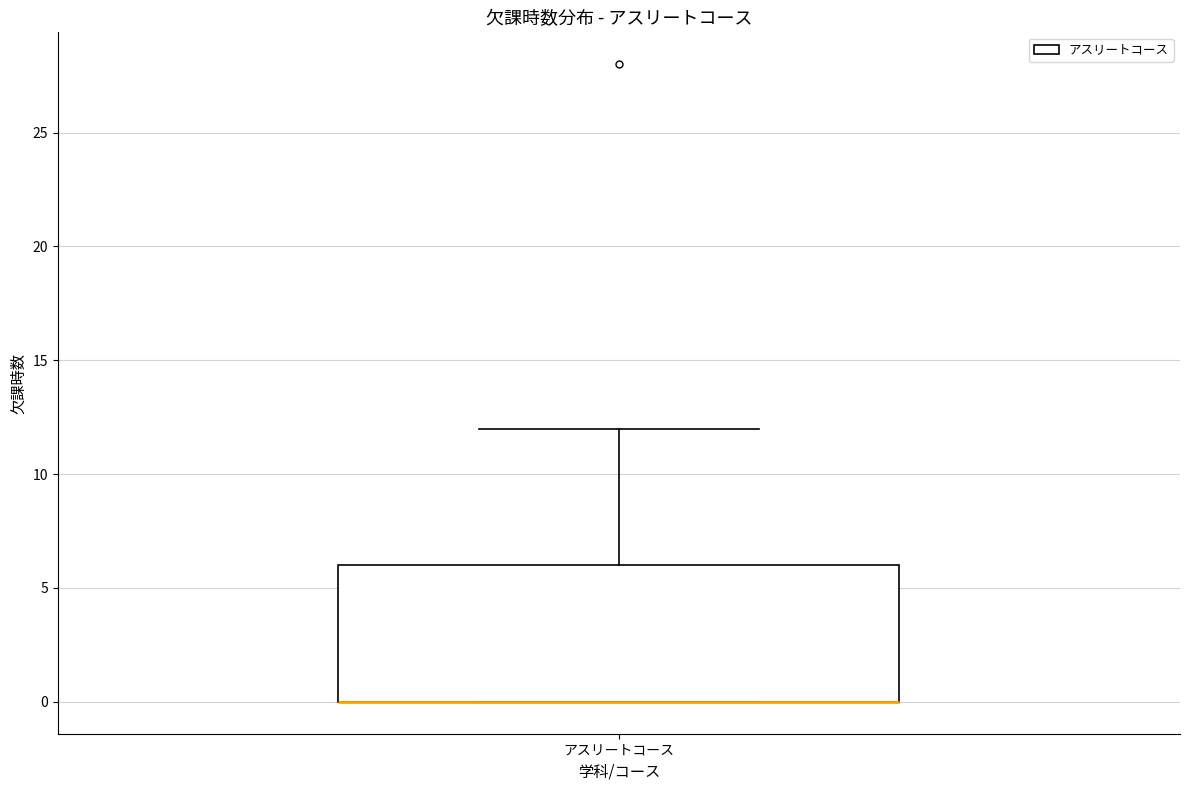

Read this box plot against the y-axis: the position of the median line, the range covered by the box, and the ends of both whiskers. The values are not printed on the chart, so give them approximately, as read against the axis.

median 0 (drawn on the box's lower edge), box 0 to 6, whiskers 0 to 12